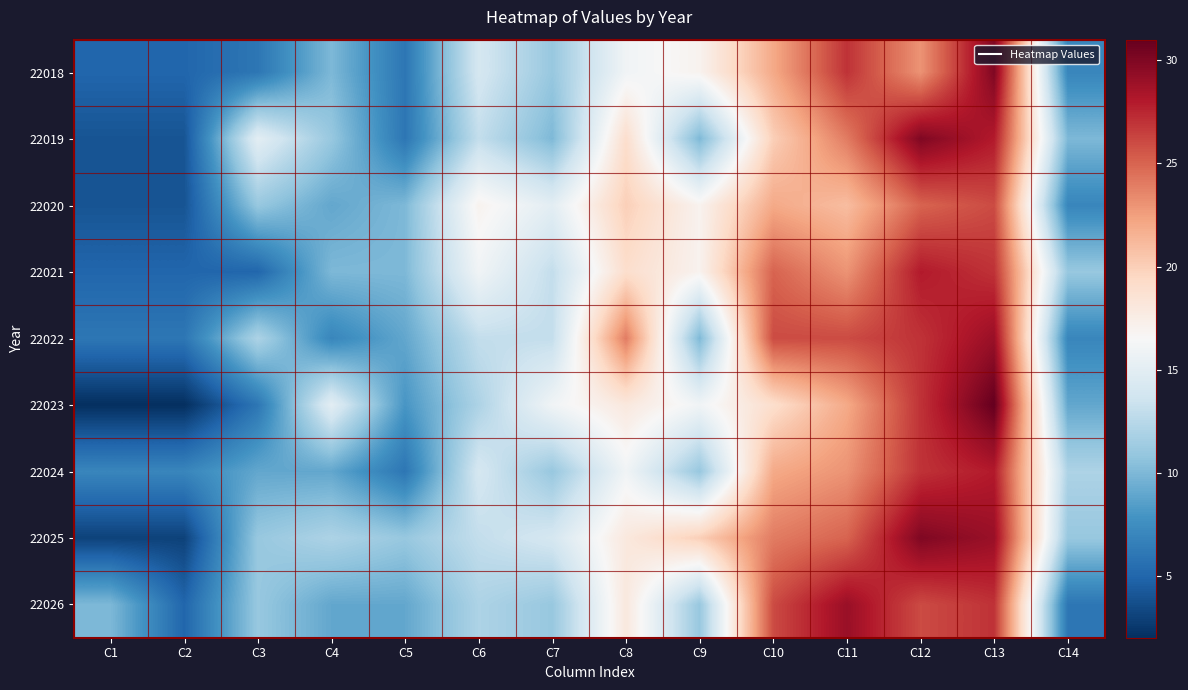

At C9, list the series in order from smallest to largest.

22019, 22022, 22024, 22026, 22023, 22018, 22020, 22021, 22025